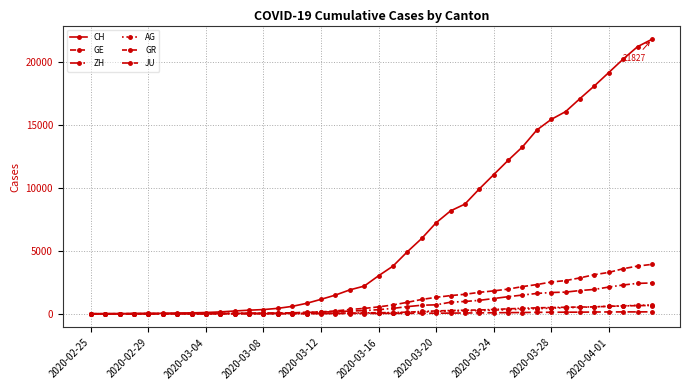

How many series are shown in this chart?

6